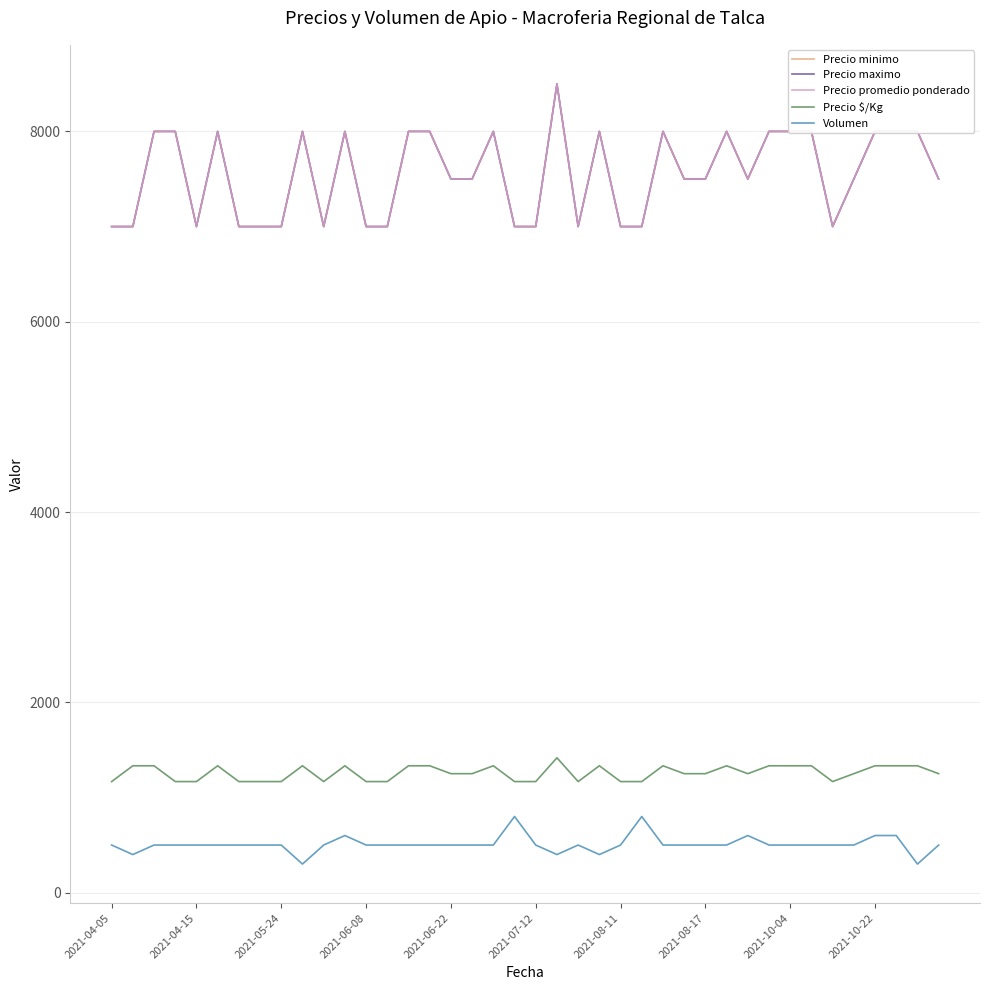

At which category is the sum across all series the highest?

21